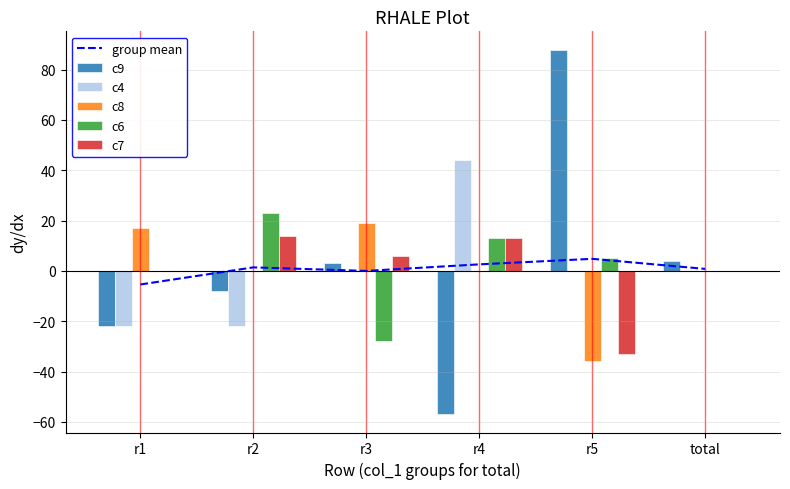

Rank the categories by c6 value from lowest to highest.

r3, r1, total, r5, r4, r2